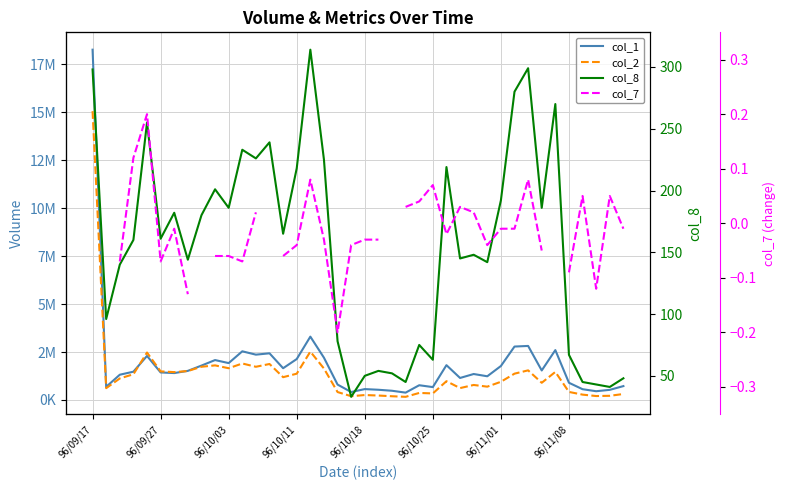

The value of col_8 at 37 is 43.0. True or false?

True